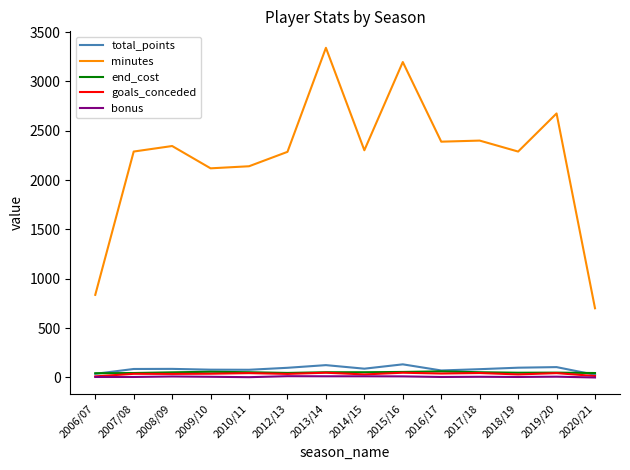

The value of total_points at 2014/15 is 89. True or false?

True